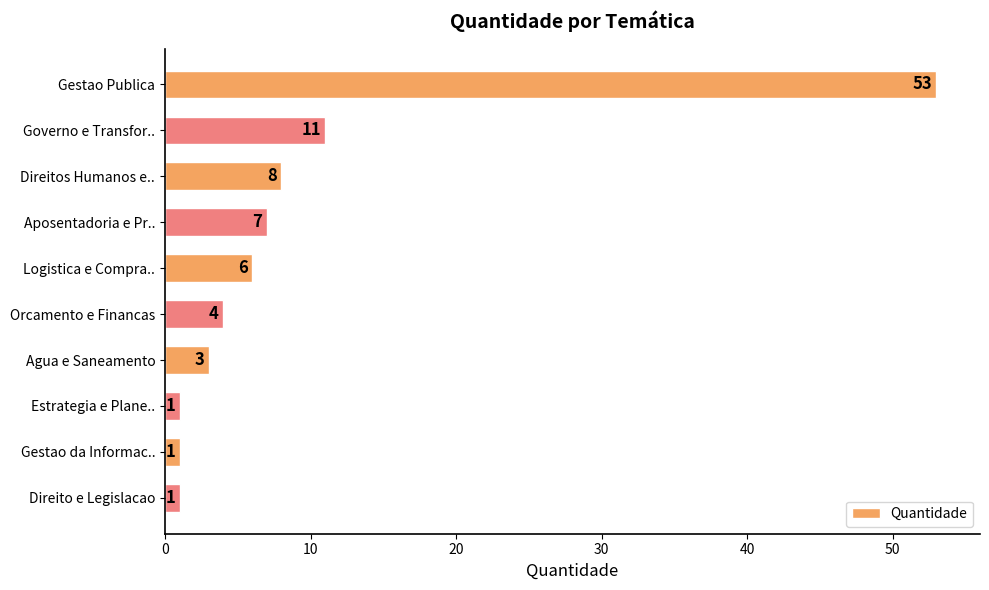

What is the sum of the values at Governo e Transfor.. and Direito e Legislacao?

12